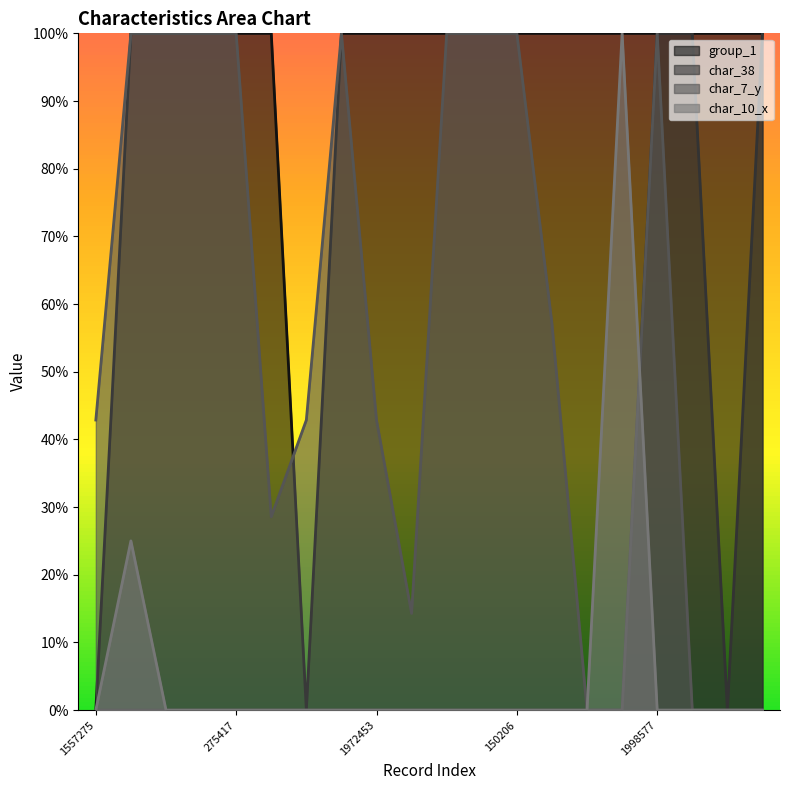

True or false: char_38 and char_7_y cross at least once.

False